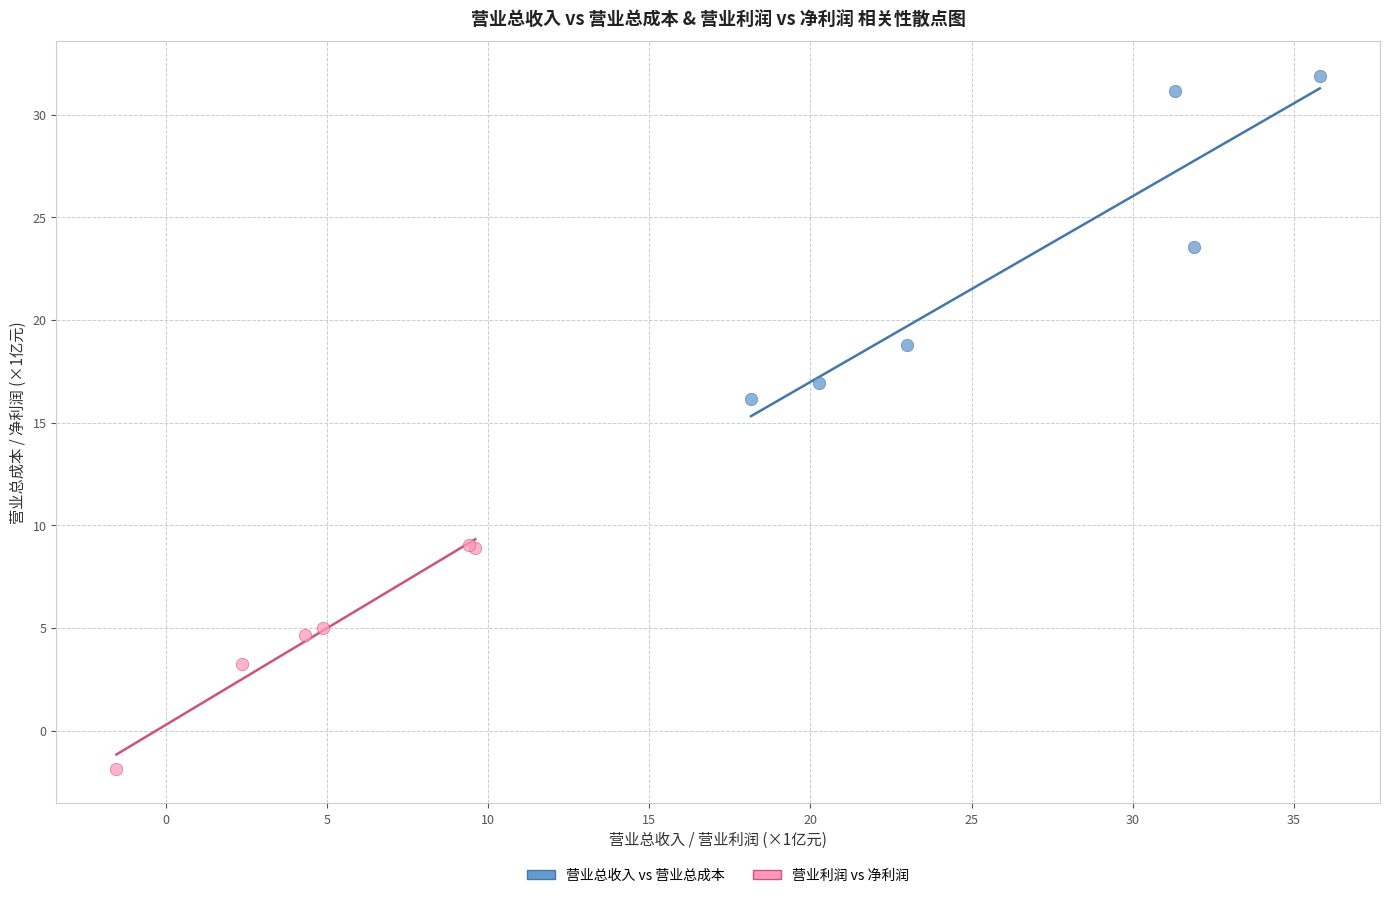

Which series reaches the maximum Y coordinate?

营业总收入 vs 营业总成本